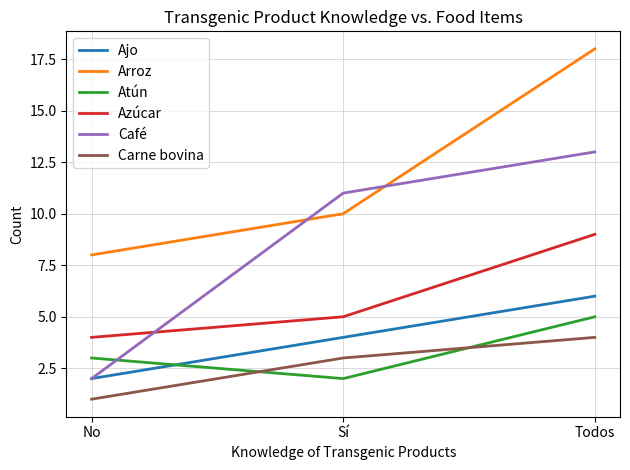

At which label does Arroz reach its minimum?

No